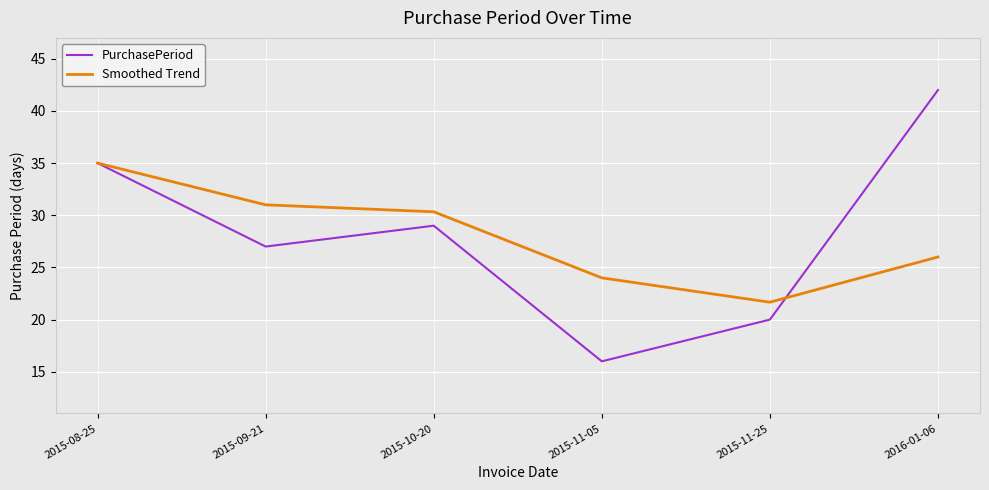

Reading right to left, list all the values displayed in this chart.

PurchasePeriod: 42.0	20.0	16.0	29.0	27.0	35.0
Smoothed Trend: 26.0	21.7	24.0	30.3	31.0	35.0